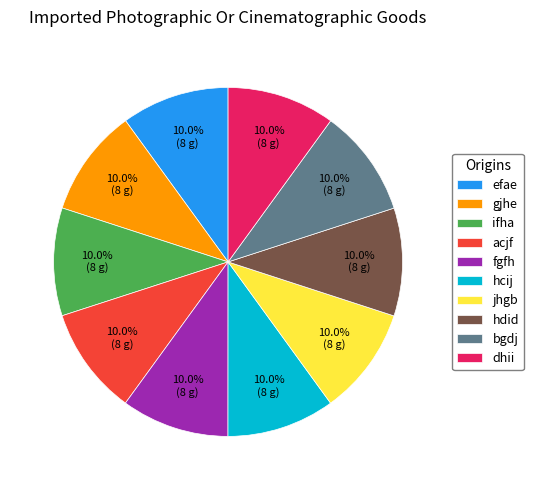

Combined, do fgfh and acjf account for over 50%?

No